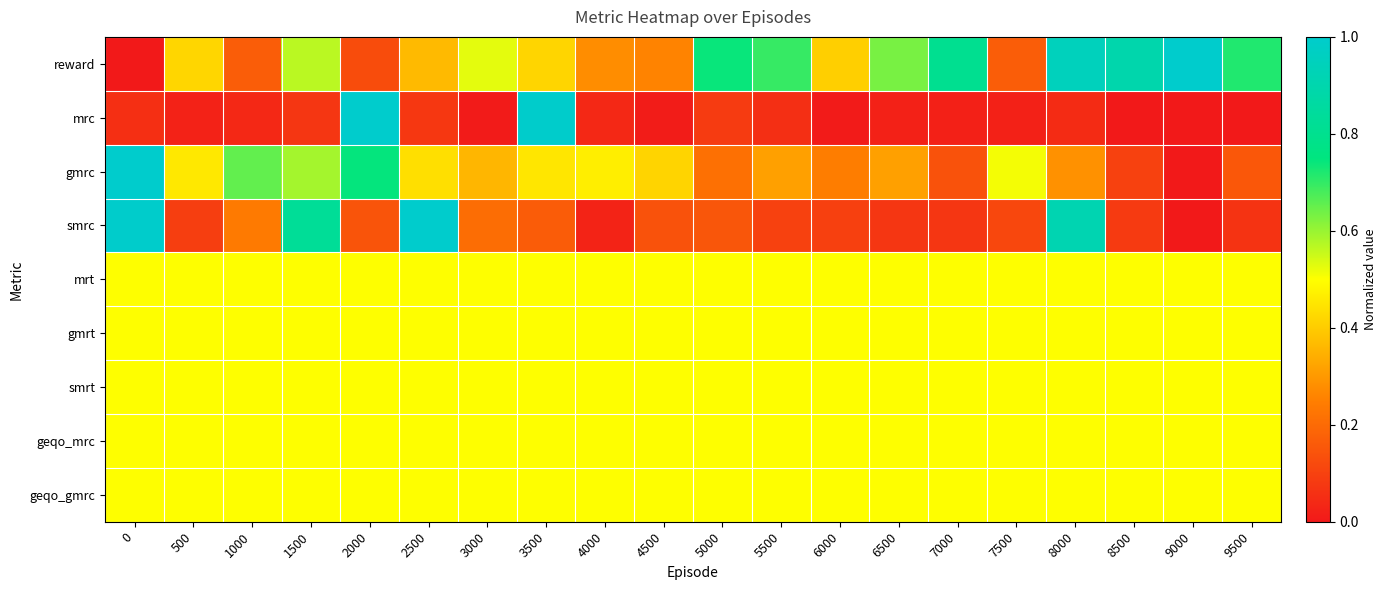

What is the total value across all series at 2000?

4.5